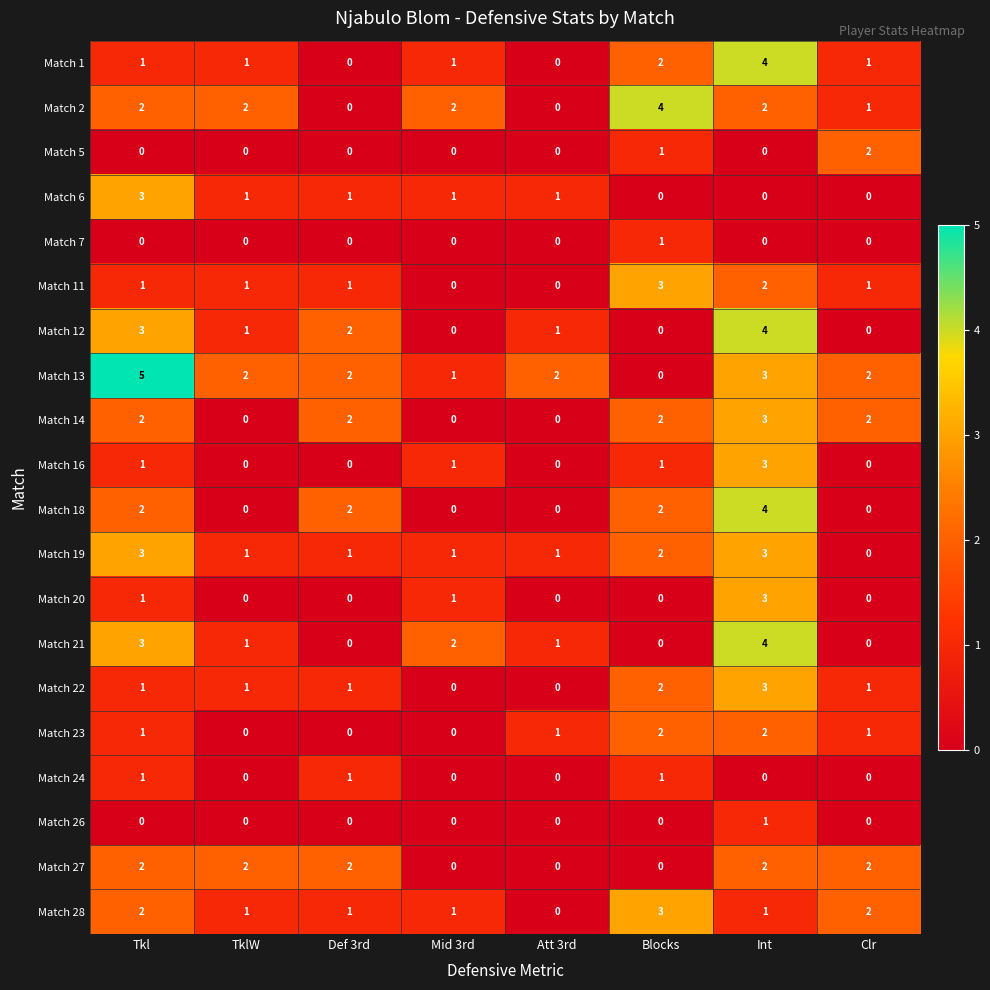

What is the sum of the Match 12 values at Att 3rd and Int?

5